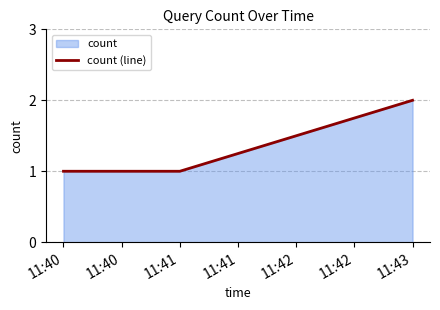

What is the minimum value shown in the chart?

1